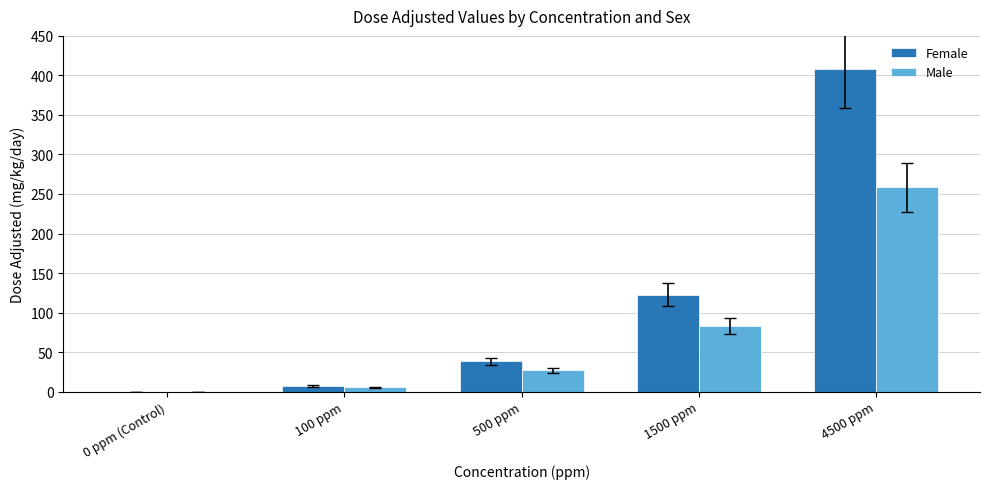

What is the sum of all Male values?

373.8